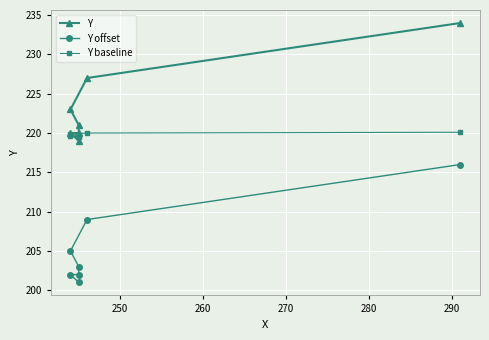

At 260, list the series in order from smallest to largest.

Y offset, Y baseline, Y